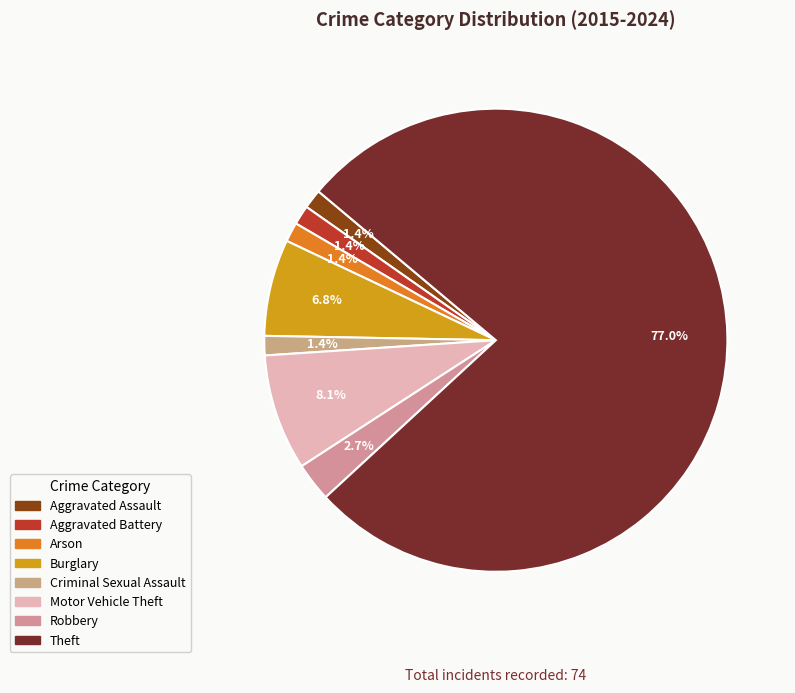

Which slice is the largest?

Theft